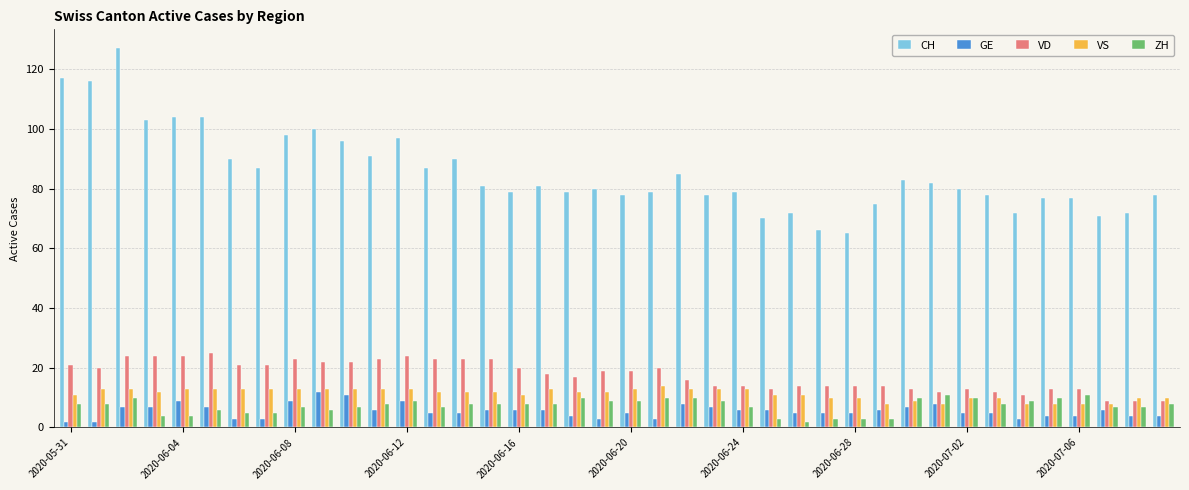

Reading left to right, transcribe all the data shown in this chart.

CH: 117	116	127	103	104	104	90	87	98	100	96	91	97	87	90	81	79	81	79	80	78	79	85	78	79	70	72	66	65	75	83	82	80	78	72	77	77	71	72	78
GE: 2	2	7	7	9	7	3	3	9	12	11	6	9	5	5	6	6	6	4	3	5	3	8	7	6	6	5	5	5	6	7	8	5	5	3	4	4	6	4	4
VD: 21	20	24	24	24	25	21	21	23	22	22	23	24	23	23	23	20	18	17	19	19	20	16	14	14	13	14	14	14	14	13	12	13	12	11	13	13	9	9	9
VS: 11	13	13	12	13	13	13	13	13	13	13	13	13	12	12	12	11	13	12	12	13	14	13	13	13	11	11	10	10	8	9	8	10	10	8	8	8	8	10	10
ZH: 8	8	10	4	4	6	5	5	7	6	7	8	9	7	8	8	8	8	10	9	9	10	10	9	7	3	2	3	3	3	10	11	10	8	9	10	11	7	7	8